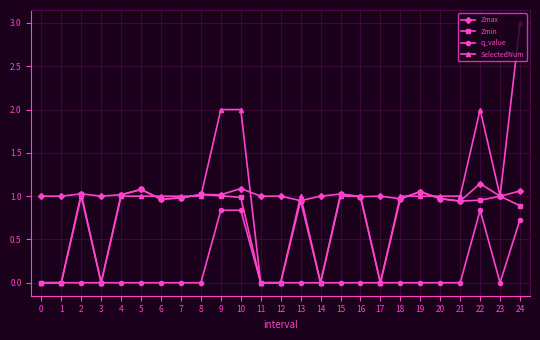

What is the difference between the maximum and minimum values in the Zmax series?

0.2